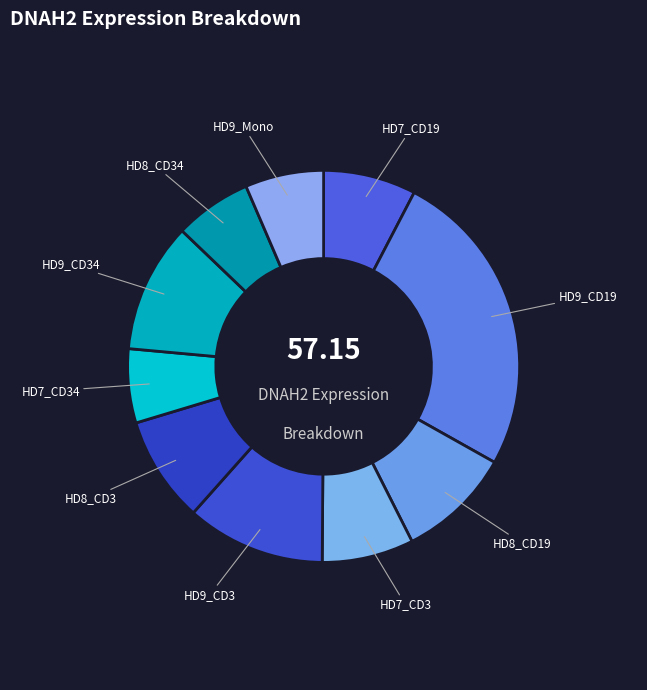

How many segments does this pie chart have?

10